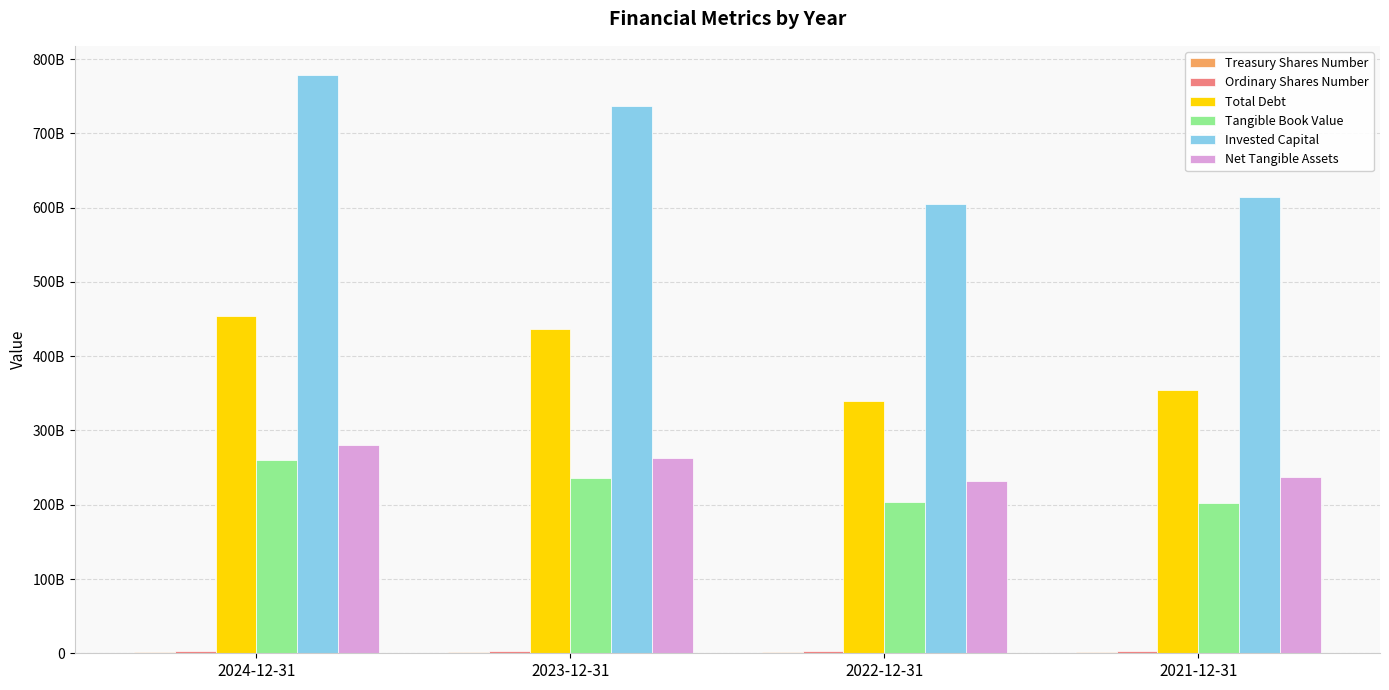

Count the number of categories in the chart.

4